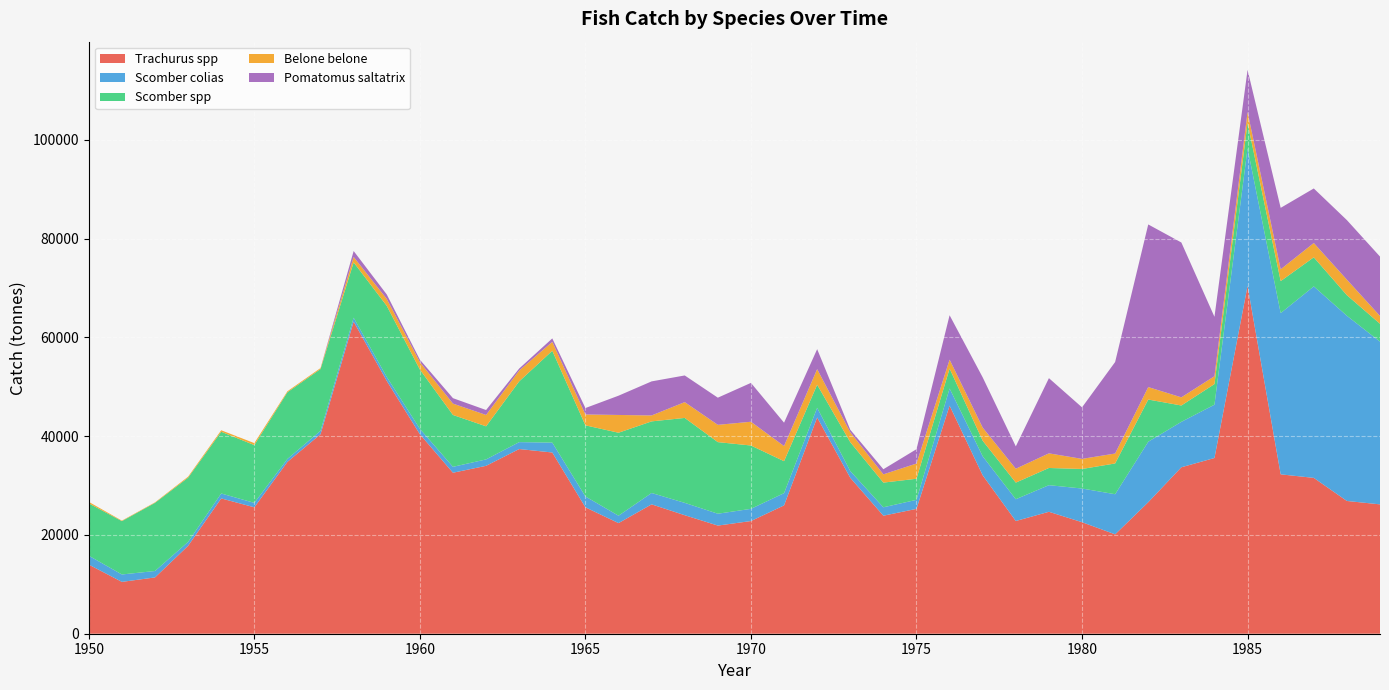

Reading right to left, what are all the values shown in this chart?

Trachurus spp: 26196	26884	31559	32276	70427	35583	33708	26628	20125	22584	24693	22827	32077	46187	25283	23899	31577	43794	25988	22819	21900	24000	26200	22400	25600	36700	37400	34000	32600	40400	51200	63200	40400	34800	25600	27400	17800	11400	10500	14000
Scomber colias: 32952	37505	38776	32648	27873	10795	9197	12250	8124	6821	5389	4407	3852	3478	1829	1704	1369	1959	2482	2470	2400	2500	2300	1500	2200	2000	1400	1300	1200	1100	800	800	700	600	900	1000	800	1300	1500	1800
Scomber spp: 3618	4169	5885	6480	5150	4174	3312	8546	6231	3957	3481	3366	3150	4029	4269	4999	5843	4670	6468	12825	14500	17200	14500	16800	14400	18600	12300	6700	10500	12000	14400	11200	12500	13500	11700	12500	13000	13800	10800	10600
Belone belone: 1577	3141	2897	2393	2210	1597	1651	2524	2010	2045	2963	2813	2657	1809	3082	1673	2010	3159	3063	4812	3500	3200	1200	3600	2200	1800	2200	2300	2300	1500	1400	1100	200	200	400	300	200	100	100	300
Pomatomus saltatrix: 12031	12059	11050	12443	8524	12030	31357	32931	18533	10433	15228	4524	10174	8991	2907	1034	506	4041	4735	7870	5500	5400	6900	3900	1300	700	400	1000	1100	500	900	1200	0	0	0	0	0	0	0	0